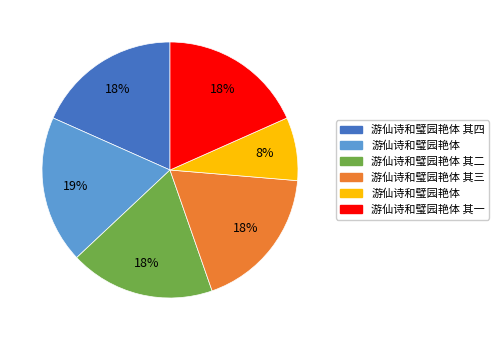

Is there a majority slice in this chart?

No